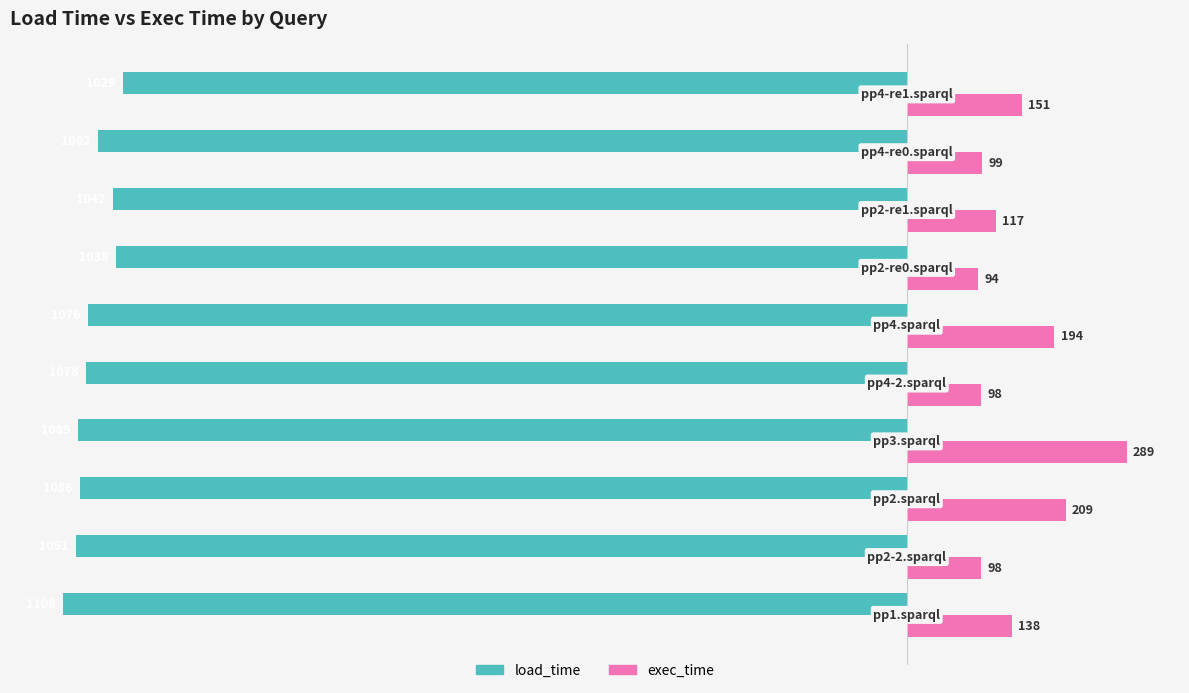

List the series in order of their overall mean, lowest first.

load_time, exec_time